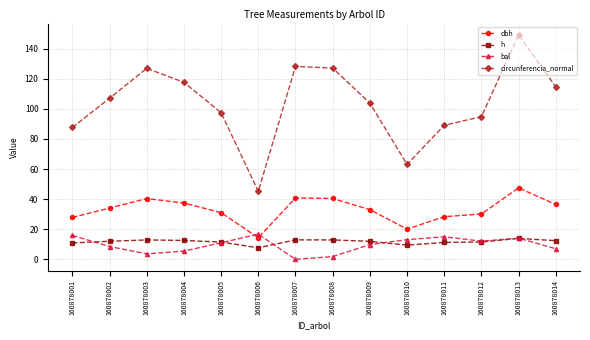

At which label does h reach its minimum?

160878006